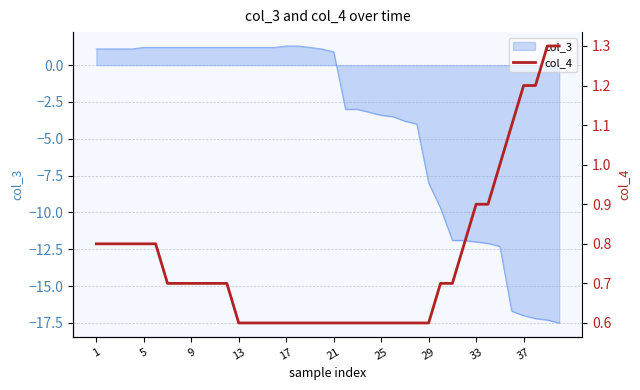

What is the minimum value for col_3?

-17.5